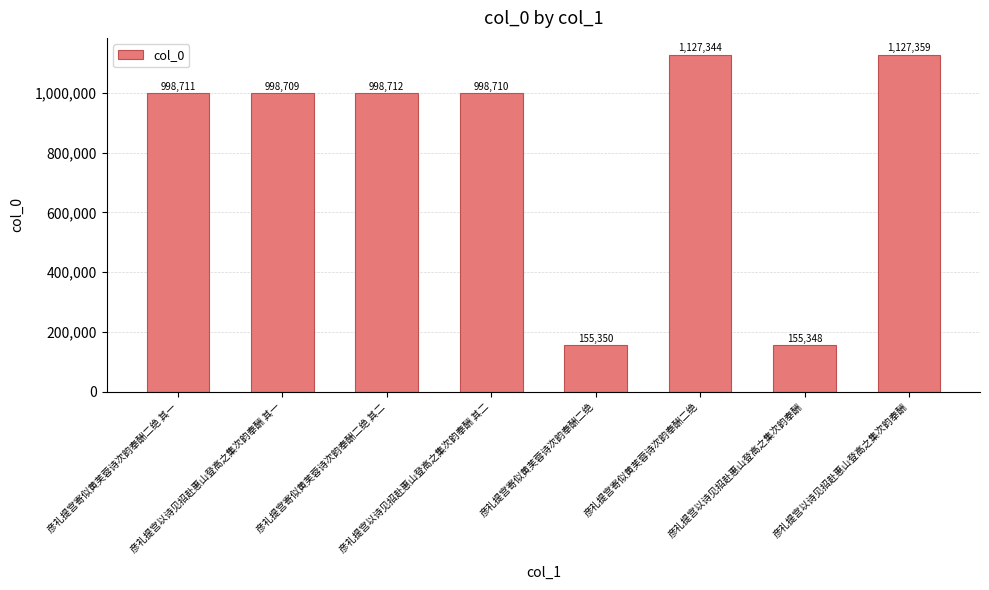

What is the sum of all values?

6560243